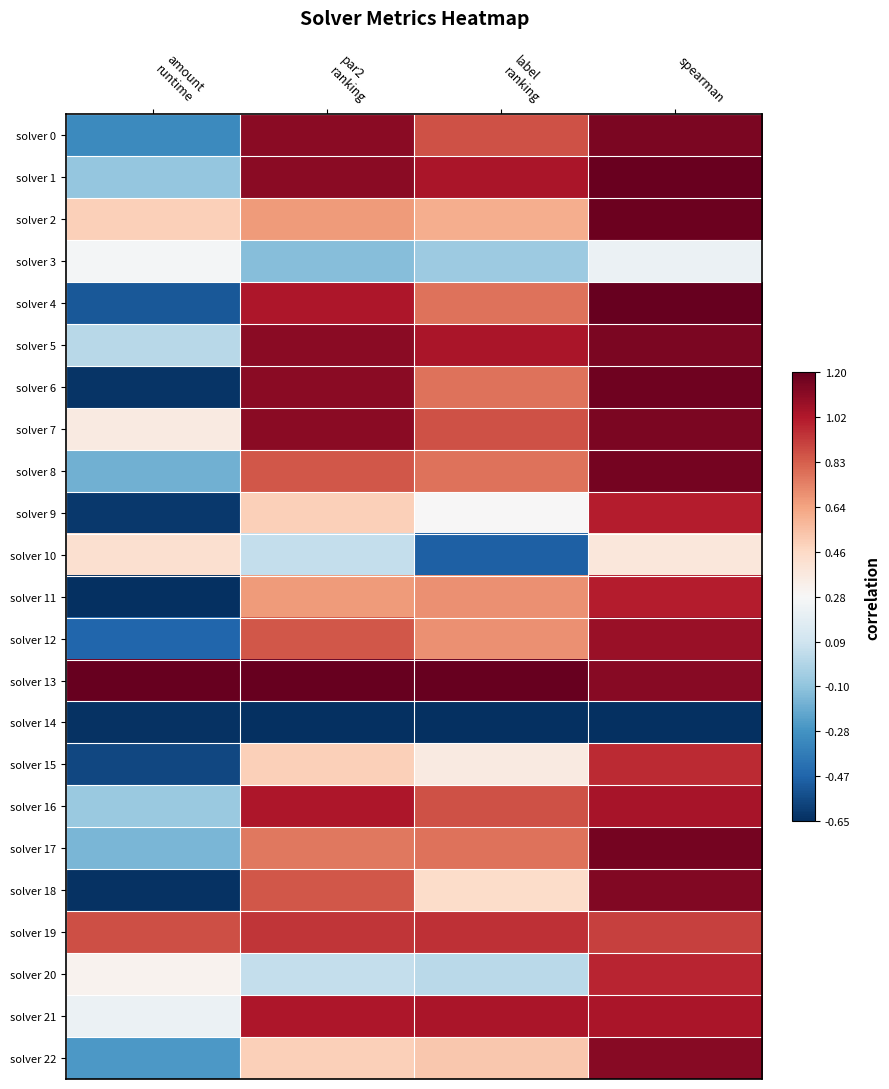

Reading left to right, list all the values displayed in this chart.

solver 0: amount
runtime=-0.6	par2
ranking=0.9	label
ranking=0.6	spearman=0.9
solver 1: amount
runtime=-0.4	par2
ranking=0.9	label
ranking=0.8	spearman=1.0
solver 2: amount
runtime=0.2	par2
ranking=0.4	label
ranking=0.4	spearman=1.0
solver 3: amount
runtime=-0.0	par2
ranking=-0.4	label
ranking=-0.4	spearman=-0.1
solver 4: amount
runtime=-0.8	par2
ranking=0.8	label
ranking=0.5	spearman=1.0
solver 5: amount
runtime=-0.3	par2
ranking=0.9	label
ranking=0.8	spearman=0.9
solver 6: amount
runtime=-1.0	par2
ranking=0.9	label
ranking=0.5	spearman=1.0
solver 7: amount
runtime=0.1	par2
ranking=0.9	label
ranking=0.6	spearman=0.9
solver 8: amount
runtime=-0.5	par2
ranking=0.6	label
ranking=0.5	spearman=1.0
solver 9: amount
runtime=-1.0	par2
ranking=0.2	label
ranking=0.0	spearman=0.8
solver 10: amount
runtime=0.2	par2
ranking=-0.2	label
ranking=-0.8	spearman=0.1
solver 11: amount
runtime=-1.0	par2
ranking=0.4	label
ranking=0.5	spearman=0.8
solver 12: amount
runtime=-0.8	par2
ranking=0.6	label
ranking=0.5	spearman=0.9
solver 13: amount
runtime=1.0	par2
ranking=1.0	label
ranking=1.0	spearman=0.9
solver 14: amount
runtime=-1.0	par2
ranking=-1.0	label
ranking=-1.0	spearman=-1.0
solver 15: amount
runtime=-0.9	par2
ranking=0.2	label
ranking=0.1	spearman=0.7
solver 16: amount
runtime=-0.4	par2
ranking=0.8	label
ranking=0.6	spearman=0.8
solver 17: amount
runtime=-0.5	par2
ranking=0.5	label
ranking=0.5	spearman=1.0
solver 18: amount
runtime=-1.0	par2
ranking=0.6	label
ranking=0.2	spearman=0.9
solver 19: amount
runtime=0.6	par2
ranking=0.7	label
ranking=0.7	spearman=0.7
solver 20: amount
runtime=0.0	par2
ranking=-0.2	label
ranking=-0.3	spearman=0.8
solver 21: amount
runtime=-0.1	par2
ranking=0.8	label
ranking=0.8	spearman=0.8
solver 22: amount
runtime=-0.6	par2
ranking=0.2	label
ranking=0.3	spearman=0.9